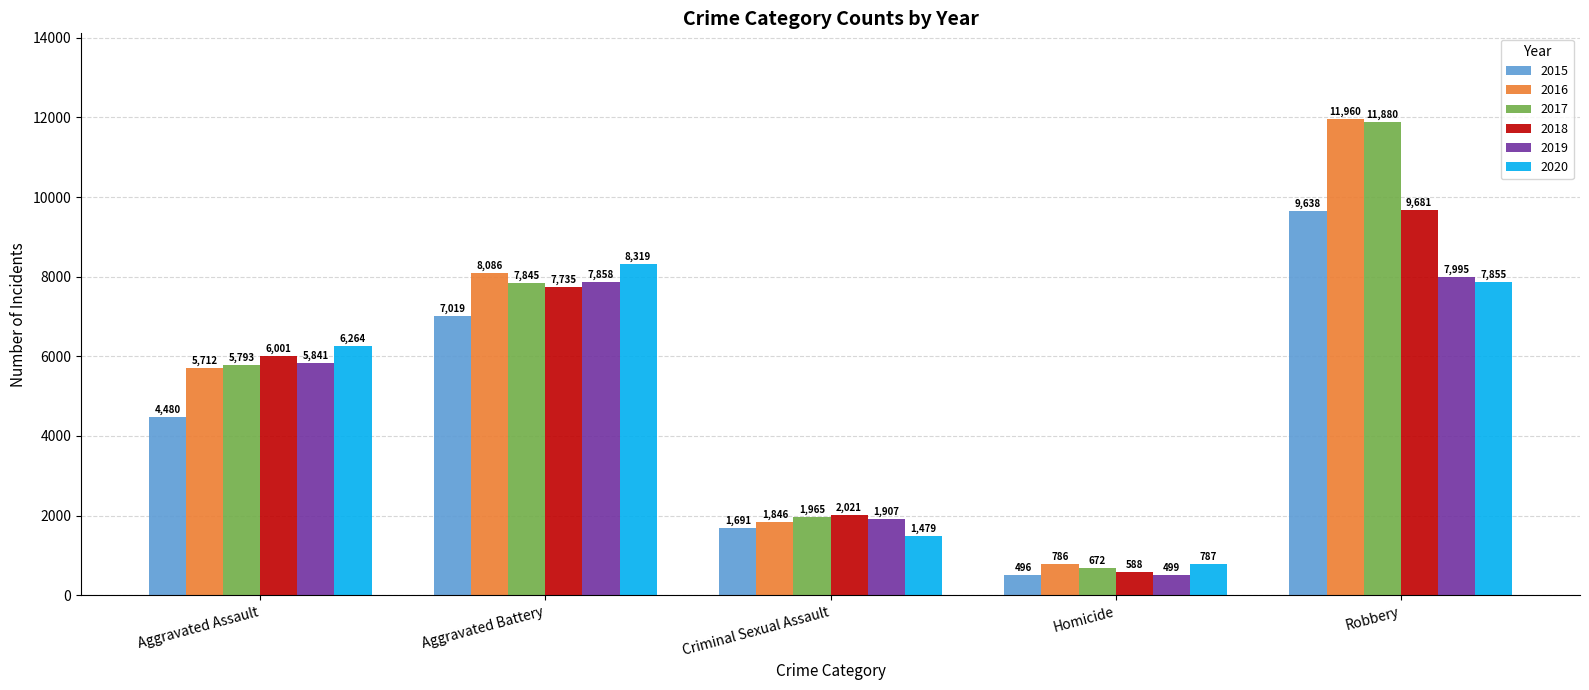

Reading right to left, list all the values displayed in this chart.

2015: Robbery=9638	Homicide=496	Criminal Sexual Assault=1691	Aggravated Battery=7019	Aggravated Assault=4480
2016: Robbery=11960	Homicide=786	Criminal Sexual Assault=1846	Aggravated Battery=8086	Aggravated Assault=5712
2017: Robbery=11880	Homicide=672	Criminal Sexual Assault=1965	Aggravated Battery=7845	Aggravated Assault=5793
2018: Robbery=9681	Homicide=588	Criminal Sexual Assault=2021	Aggravated Battery=7735	Aggravated Assault=6001
2019: Robbery=7995	Homicide=499	Criminal Sexual Assault=1907	Aggravated Battery=7858	Aggravated Assault=5841
2020: Robbery=7855	Homicide=787	Criminal Sexual Assault=1479	Aggravated Battery=8319	Aggravated Assault=6264